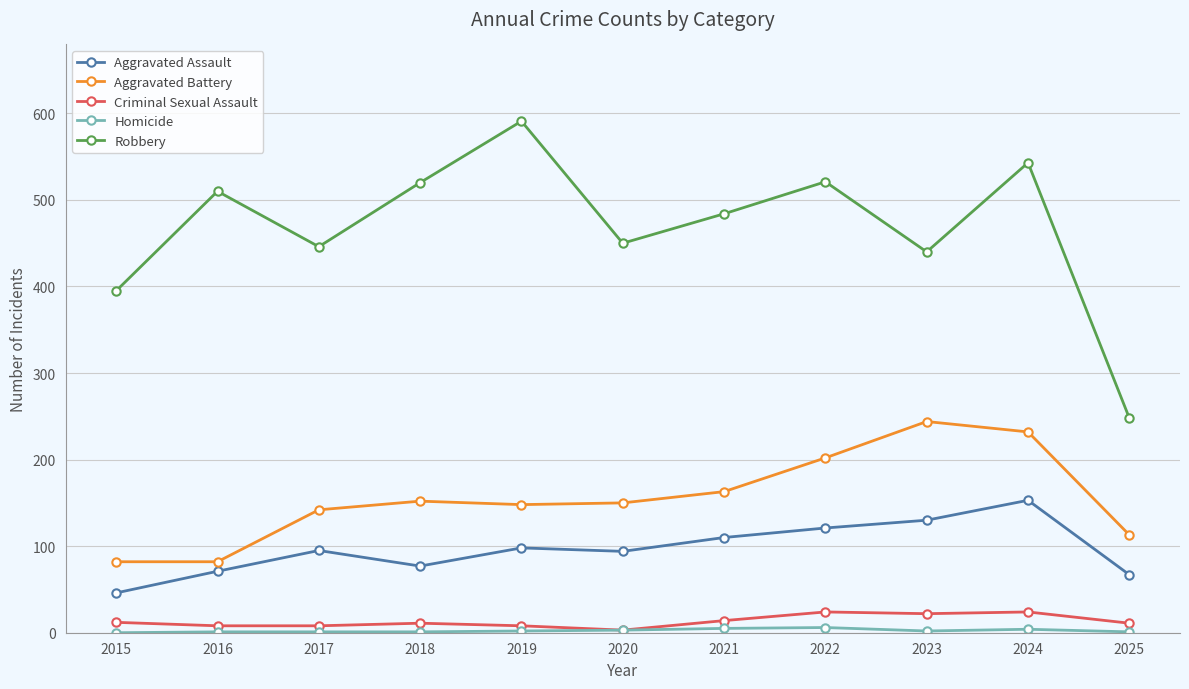

At which category does Robbery reach its first local peak?

2016